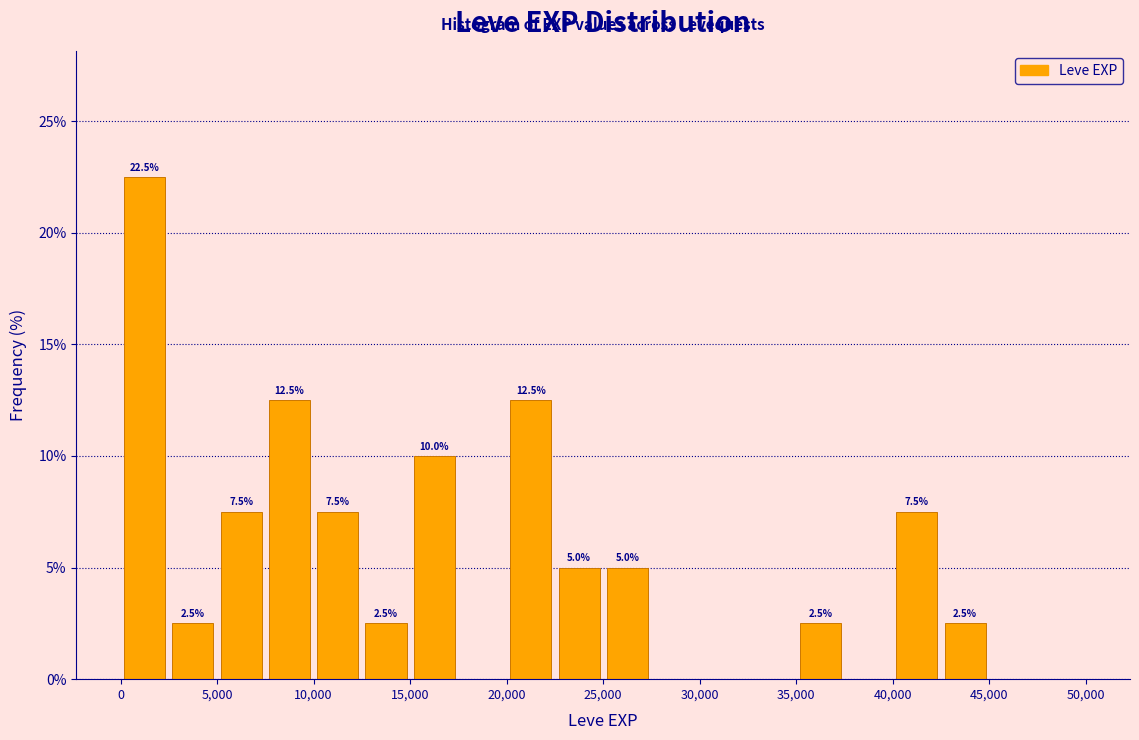

Over which range of the x-axis is the bar tallest?

0 to 2500